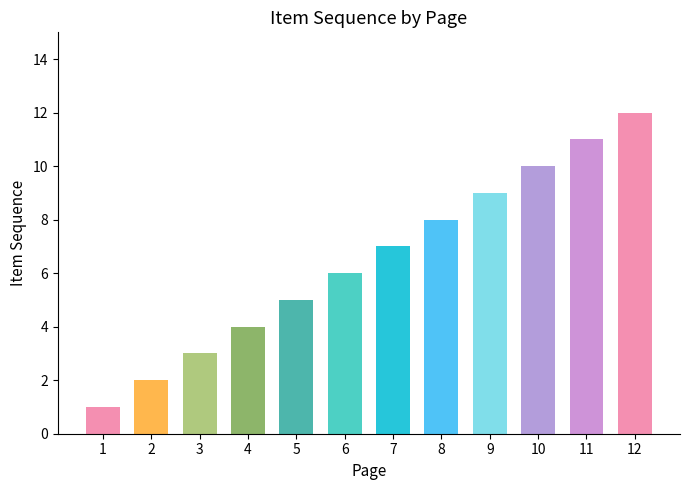

The value at 5 is 9. True or false?

False